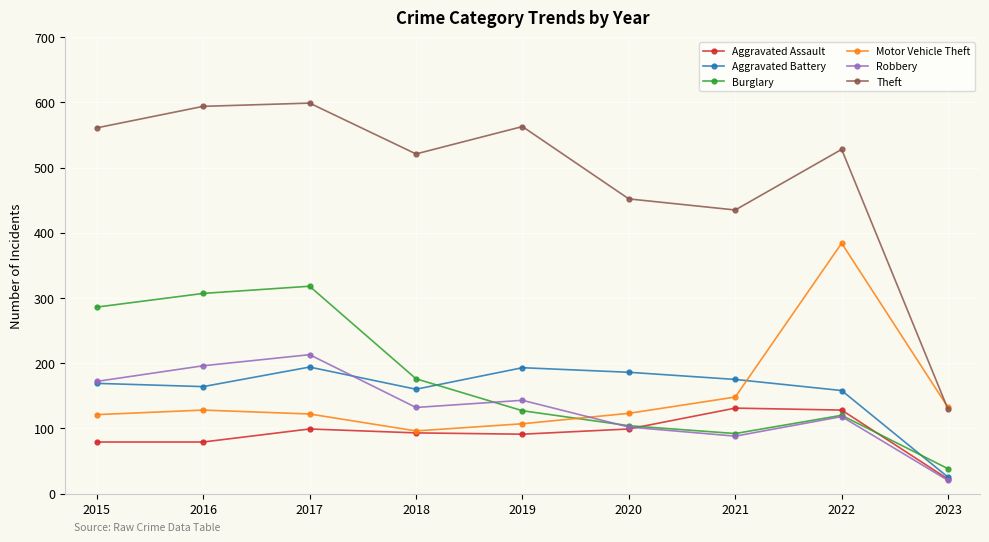

In Burglary, how many points are lower than both neighbors (excluding endpoints)?

1